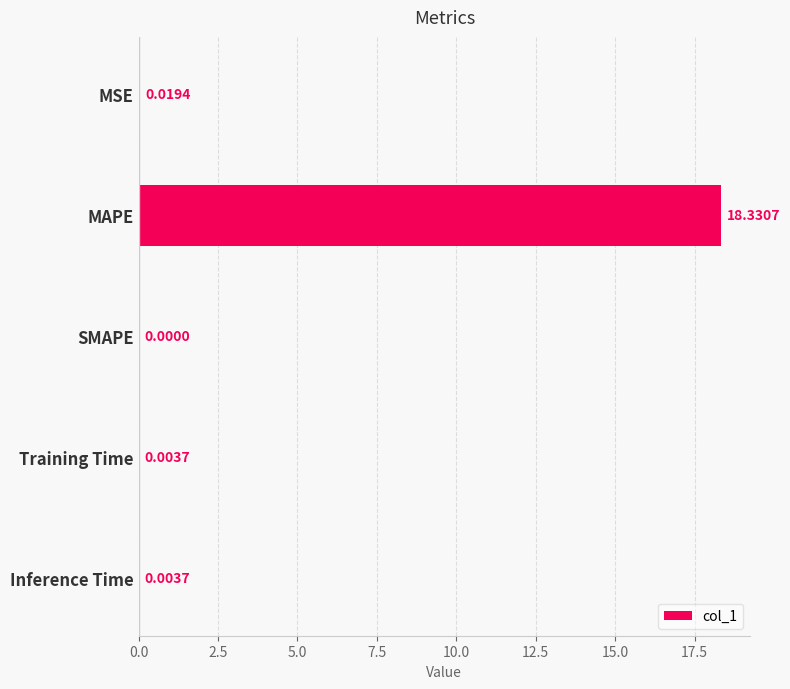

Count the number of data series in this chart.

1